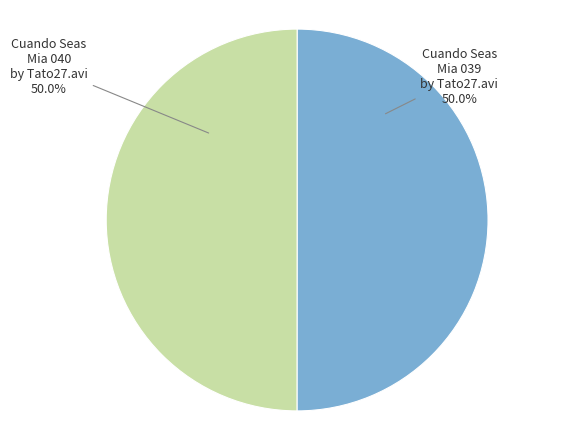

Approximately how many times larger is the value at Cuando Seas Mia 040 compared to Cuando Seas Mia 039?

1.0